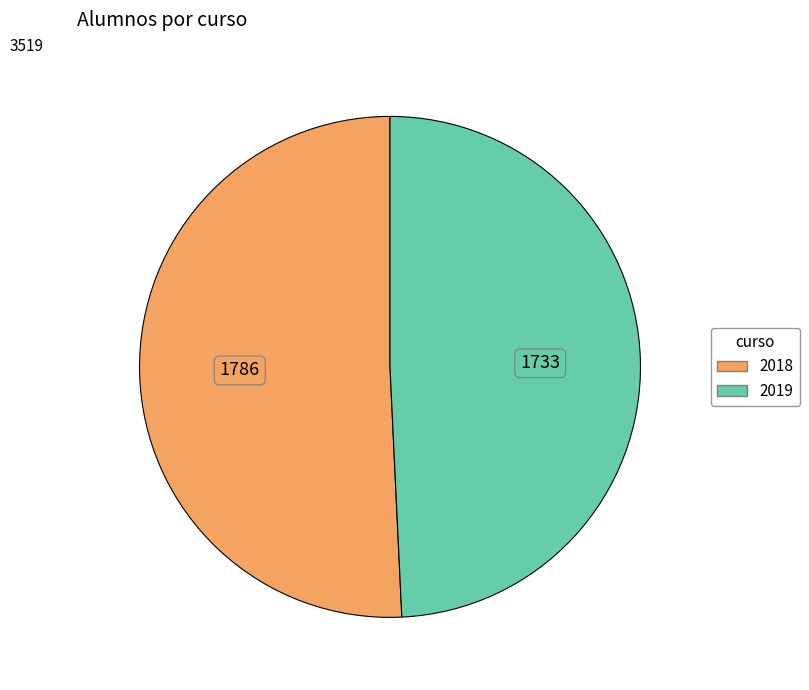

Rank the categories by value from lowest to highest.

2019, 2018